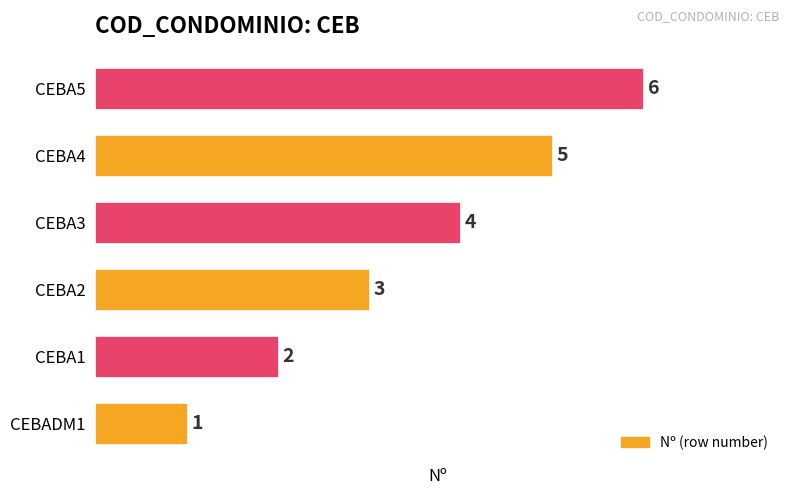

How many data points does each series have?

6